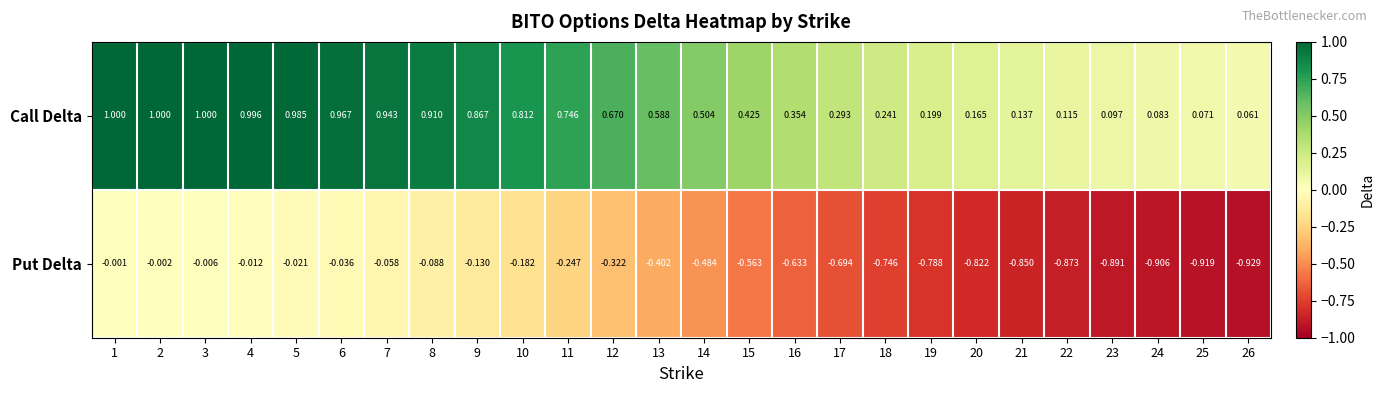

Between 21 and 22, which series saw the biggest shift?

Put Delta